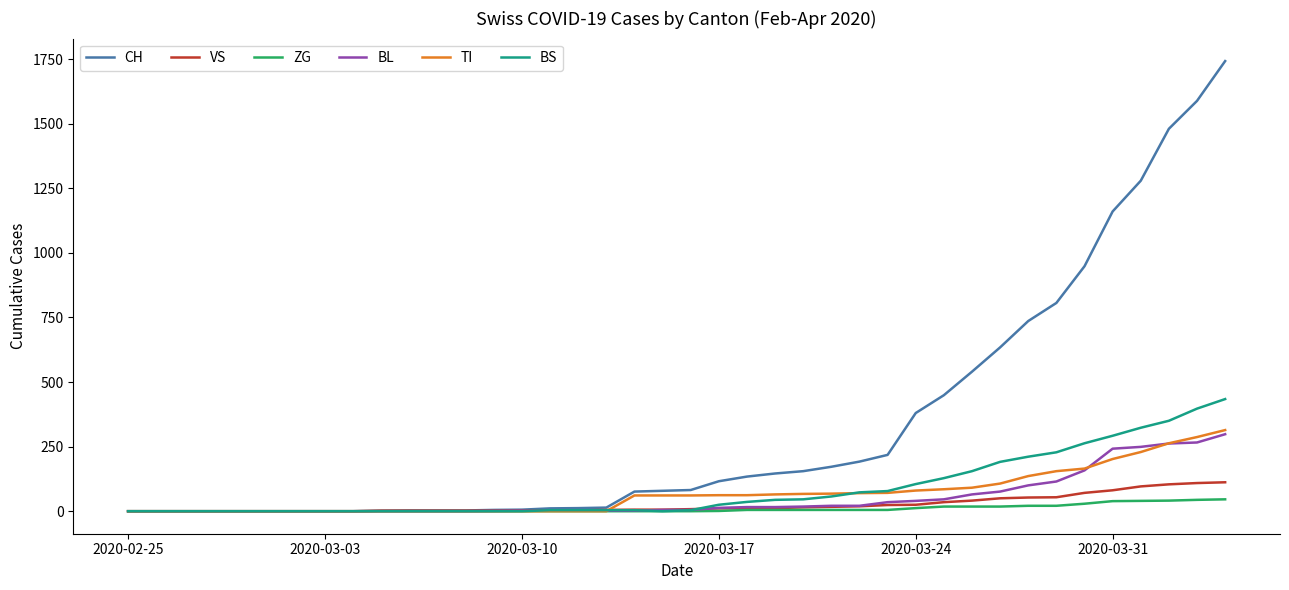

Which series has the largest total across all categories?

CH